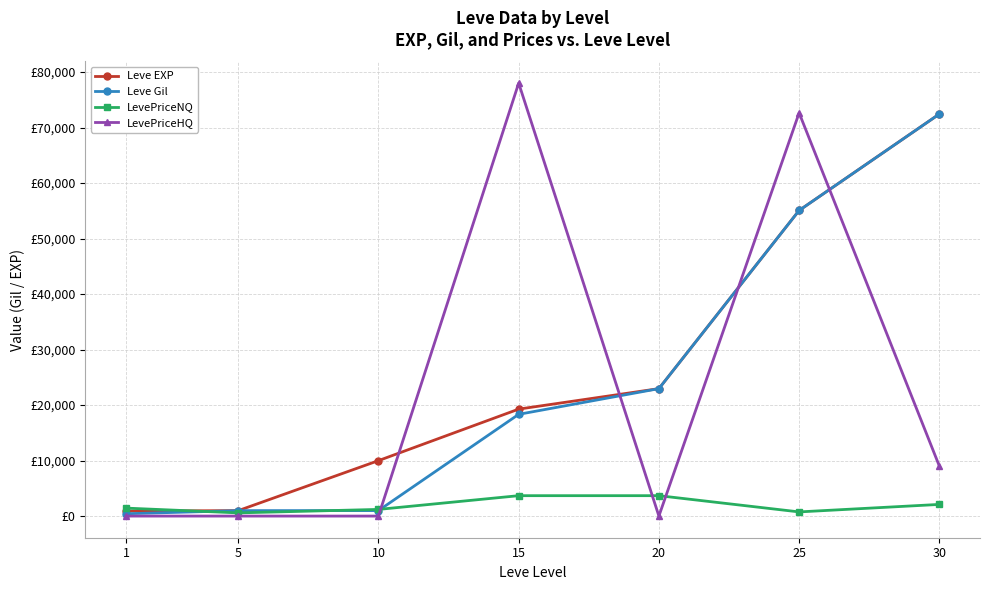

List the labels in order of Leve Gil value, smallest first.

1, 5, 10, 15, 20, 25, 30